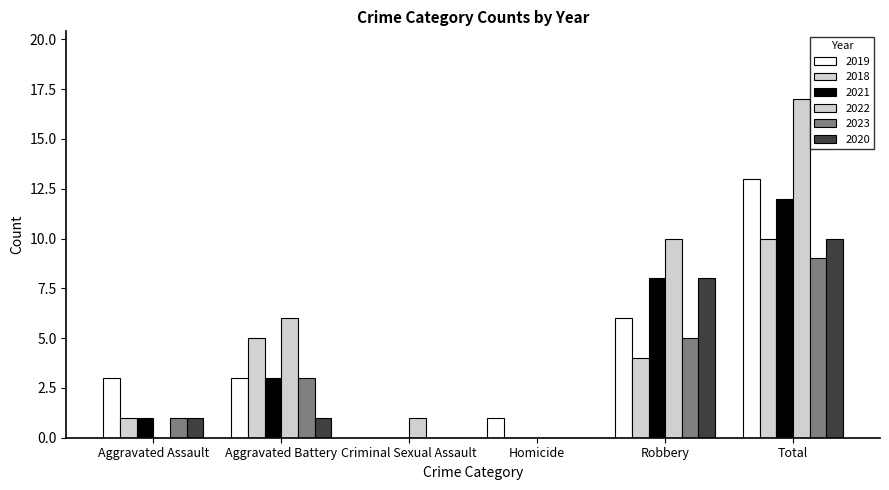

What position from the left is Robbery?

5